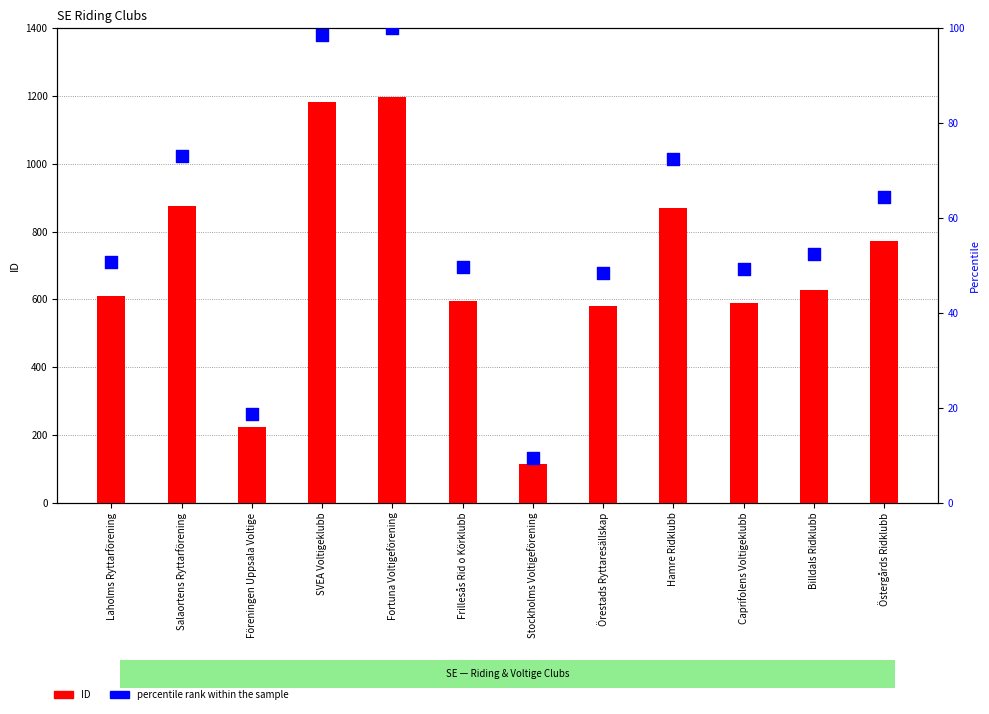

At how many categories does at least one series exceed 153?

11